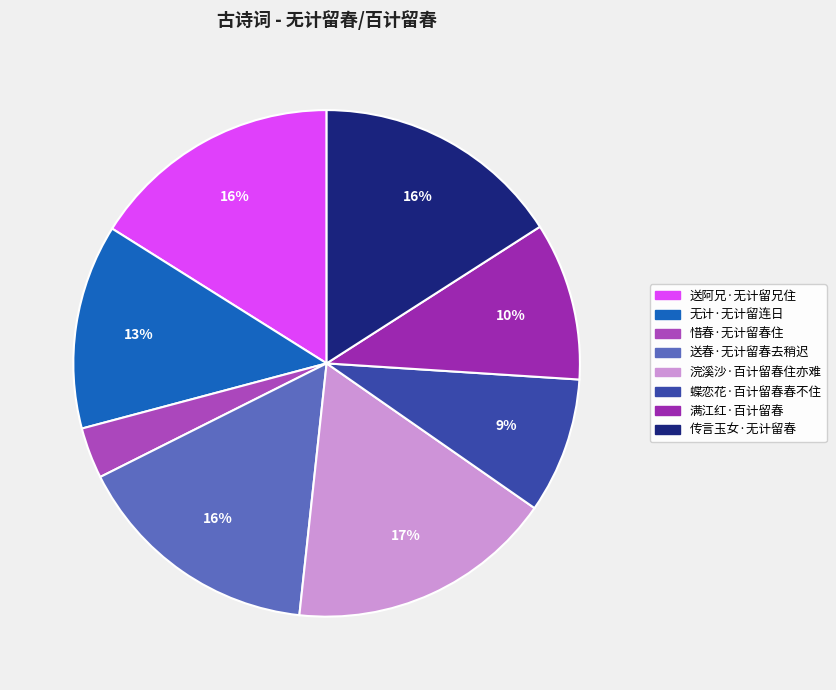

Rank the categories by value from lowest to highest.

惜春·无计留春住, 蝶恋花·百计留春春不住, 满江红·百计留春, 无计·无计留连日, 送春·无计留春去稍迟, 传言玉女·无计留春, 送阿兄·无计留兄住, 浣溪沙·百计留春住亦难